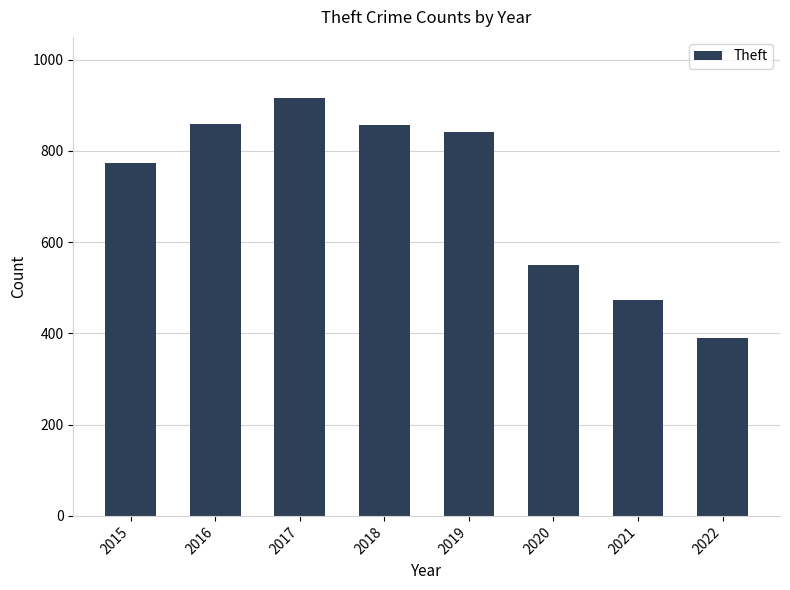

What is the sum of the values at 2022 and 2015?

1163